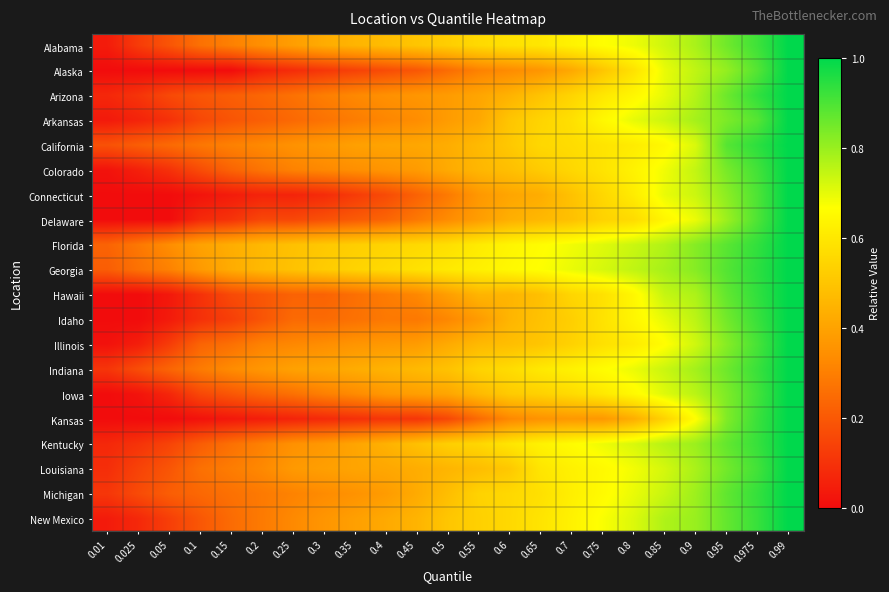

What is the difference between the highest and lowest values at 0.025?

0.3